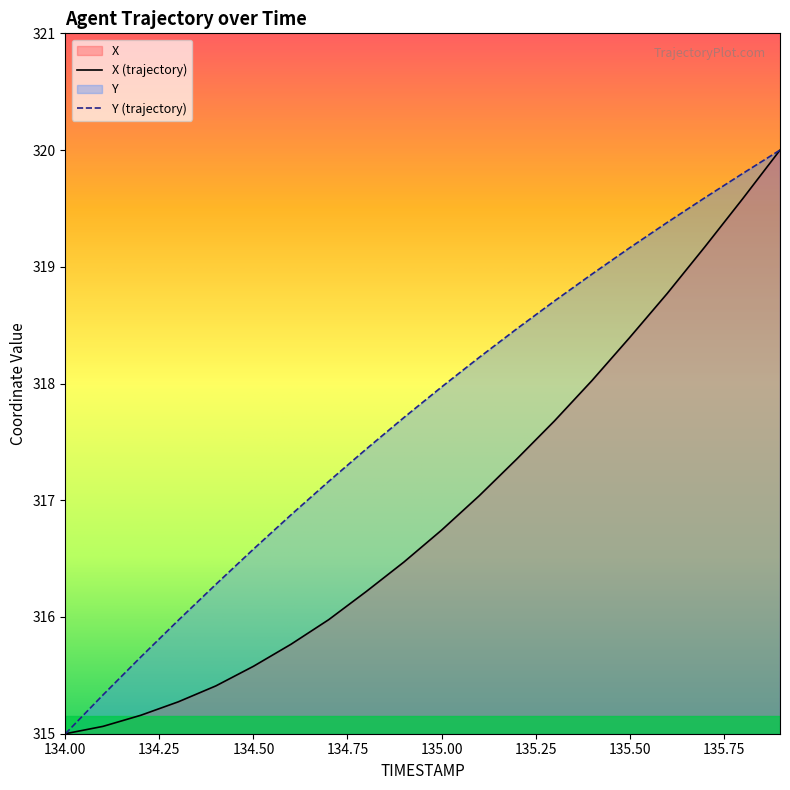

How many lines are shown in the chart?

2